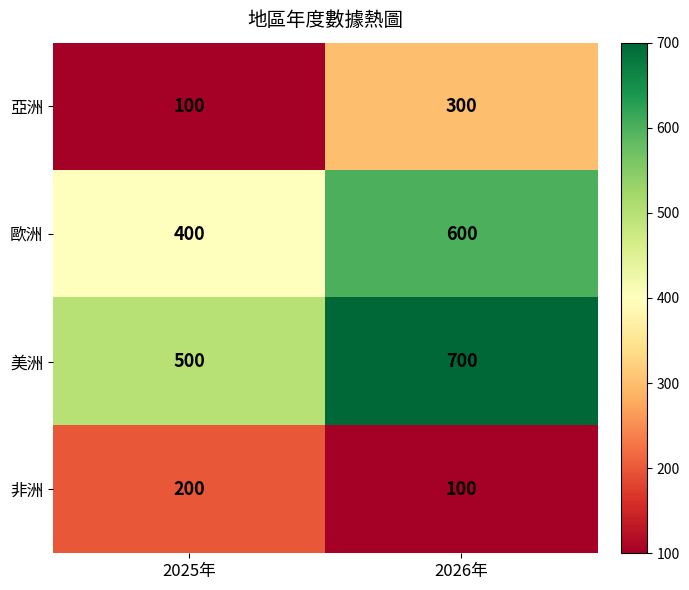

List the series in order of their peak value, highest first.

美洲, 歐洲, 亞洲, 非洲